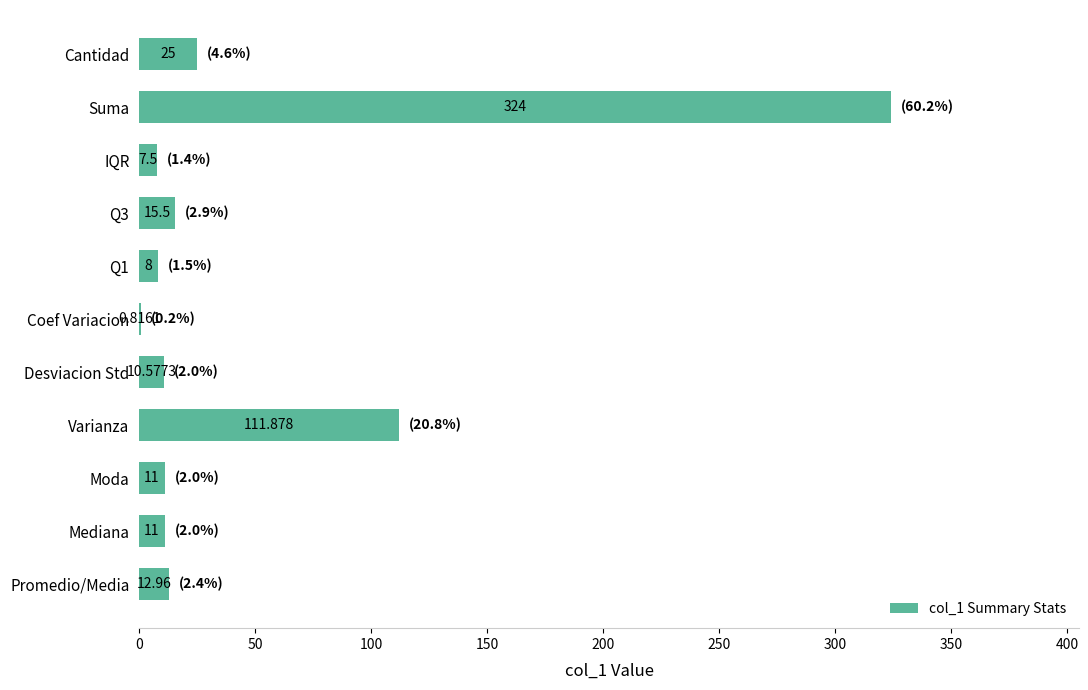

Where is the data nearest to the value 162?

Varianza